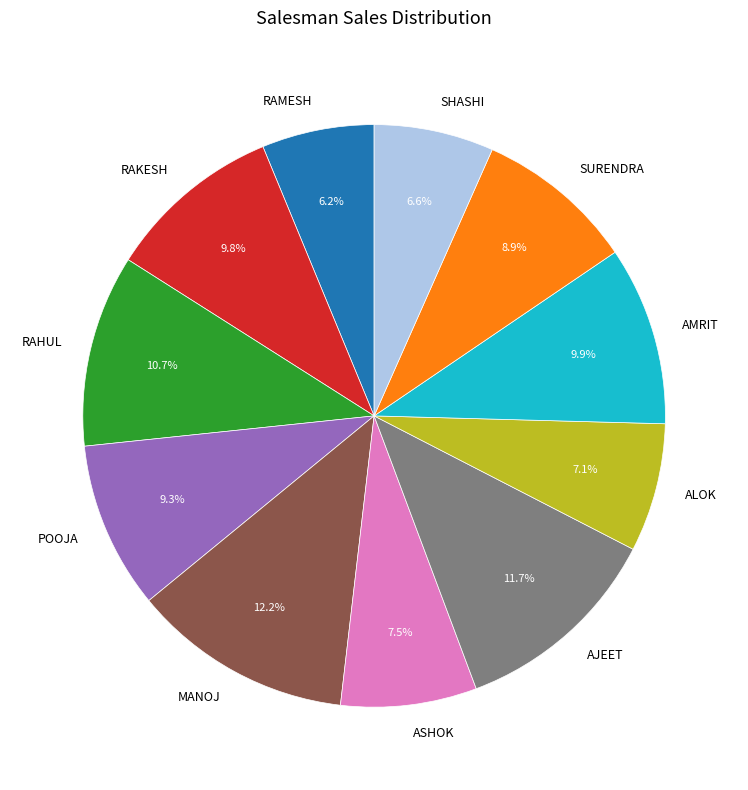

What percentage is the MANOJ slice, to the nearest percent?

12%